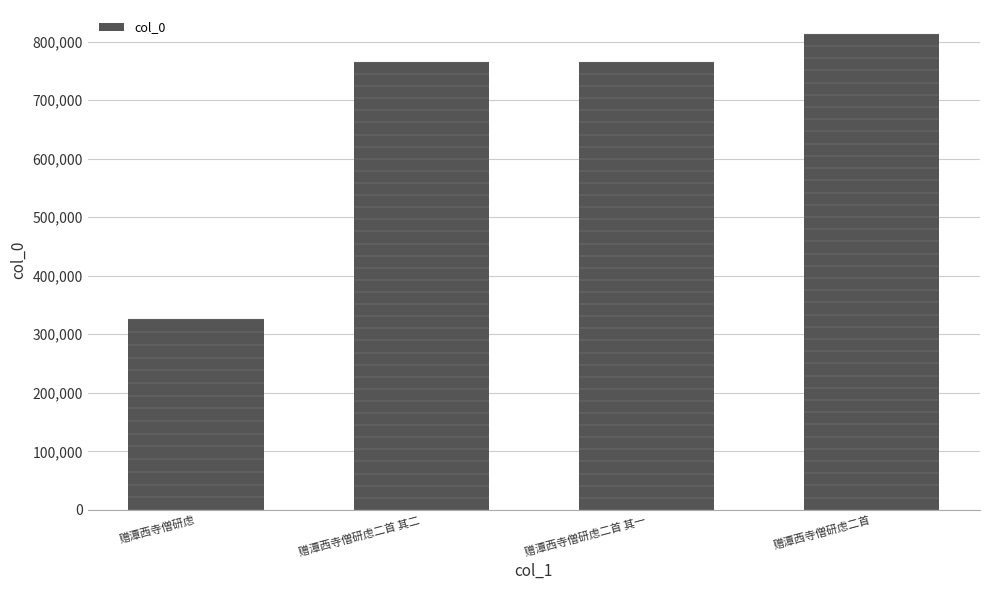

What is the ratio of the value at 赠潭西寺僧研虑二首 to the value at 赠潭西寺僧研虑?

2.5